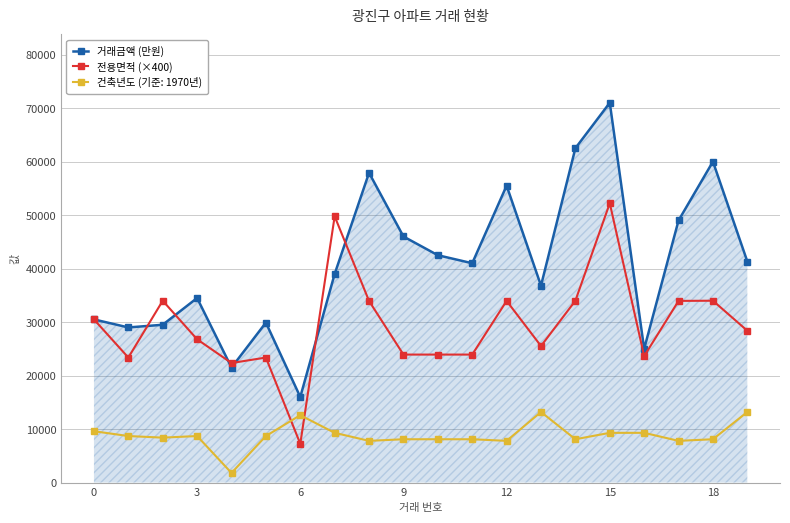

What is the value of the 전용면적 (×400) point at the 8th from the left?

49768.0